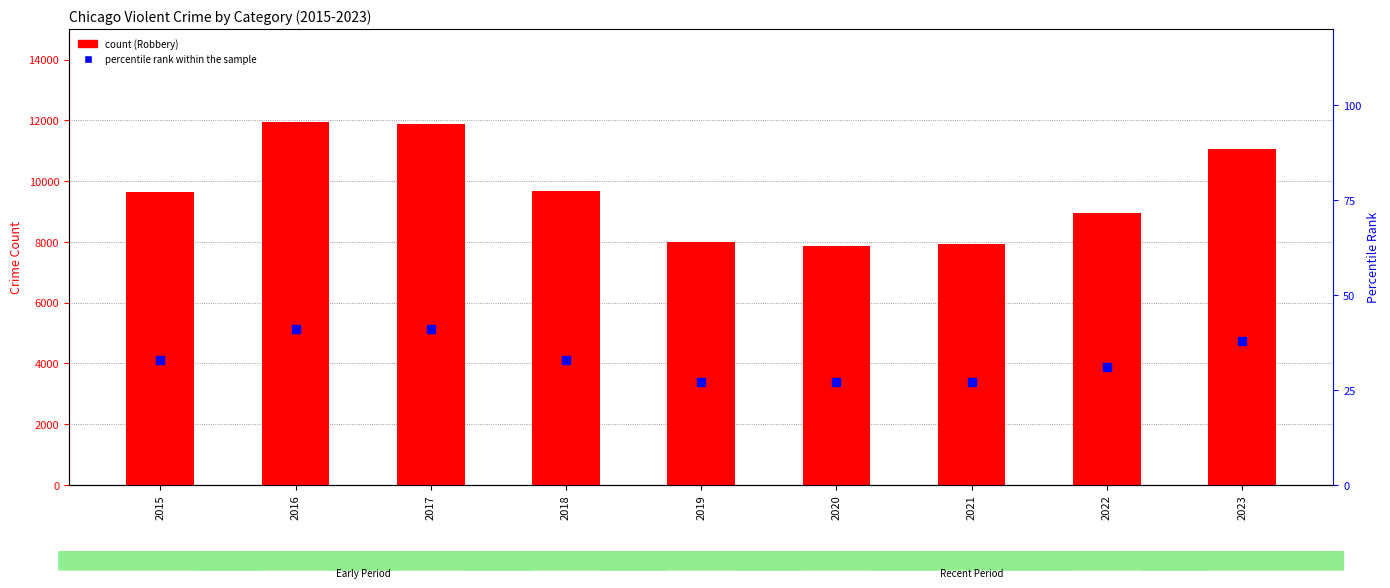

Which series has the largest Y range (max minus min)?

count